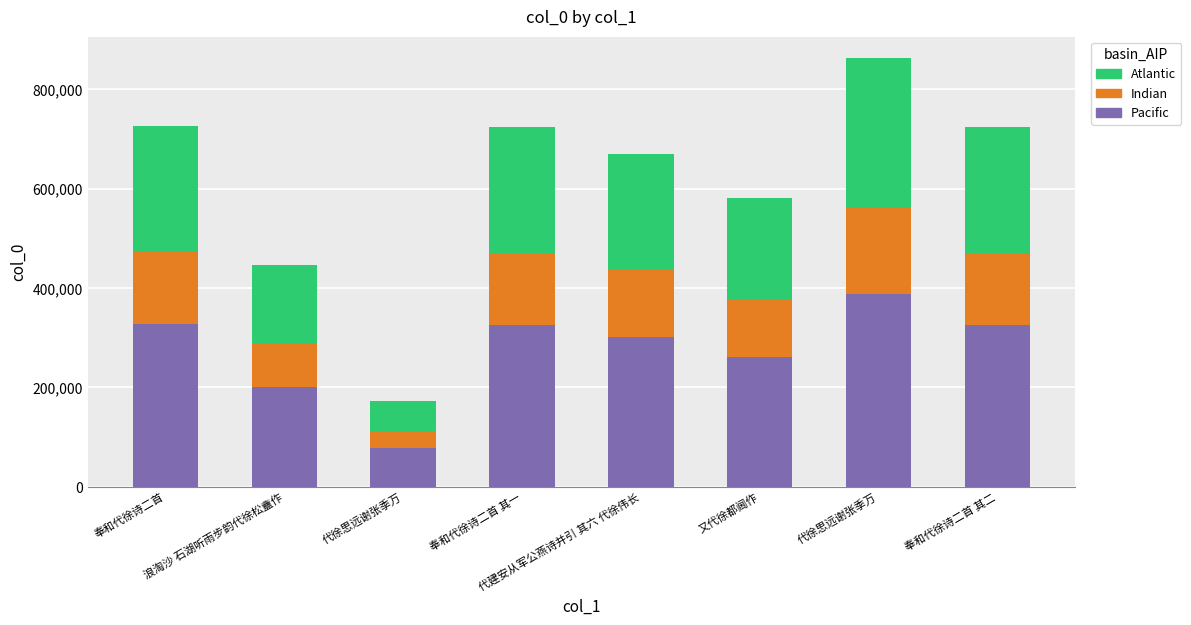

What is the difference between the second highest and second lowest values in the Atlantic series?

98334.9